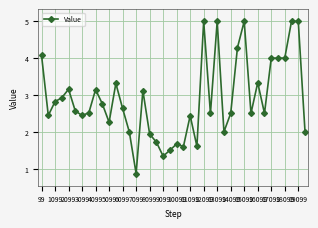

What is the value of the 21st point from the left?

1.7